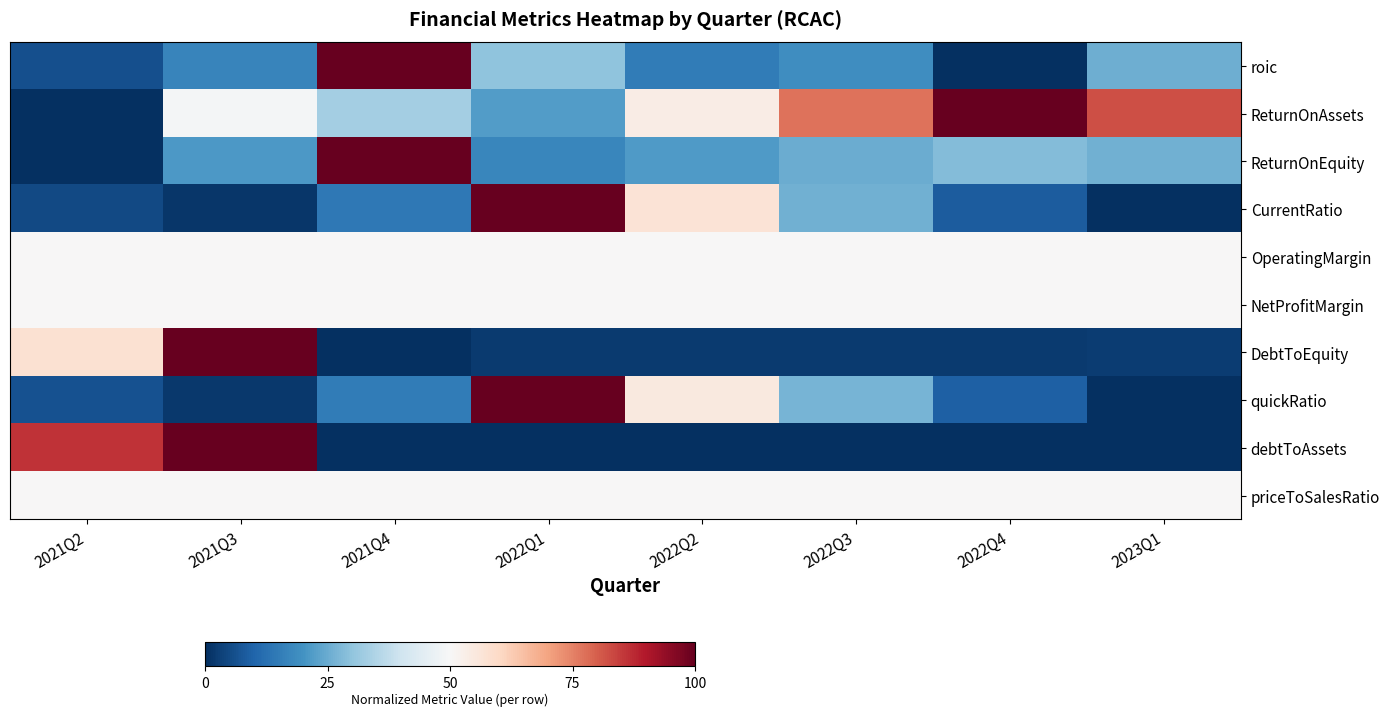

Which series has the largest total across all categories?

ReturnOnAssets